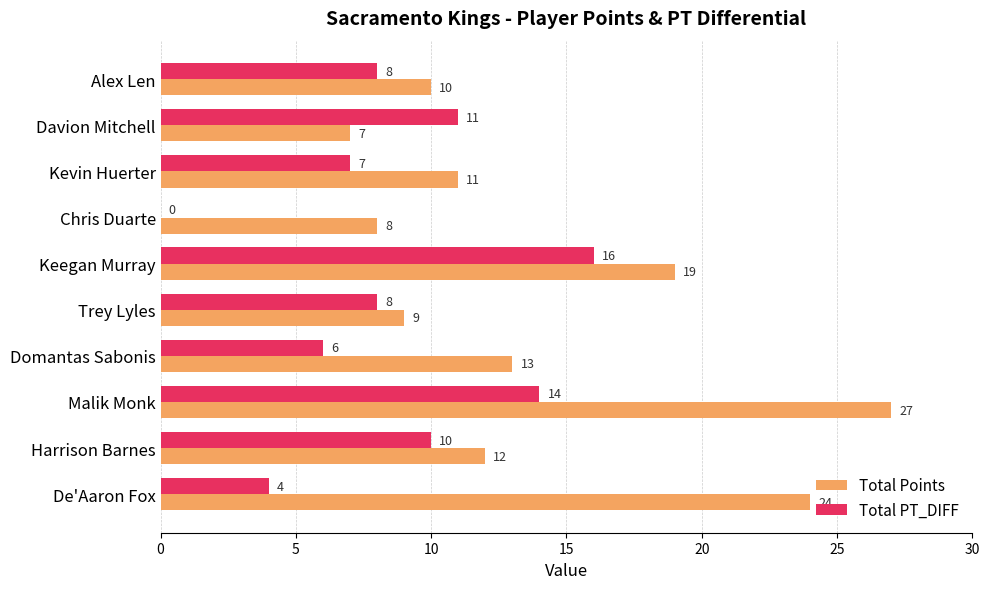

What is the sum of all Total Points values?

140